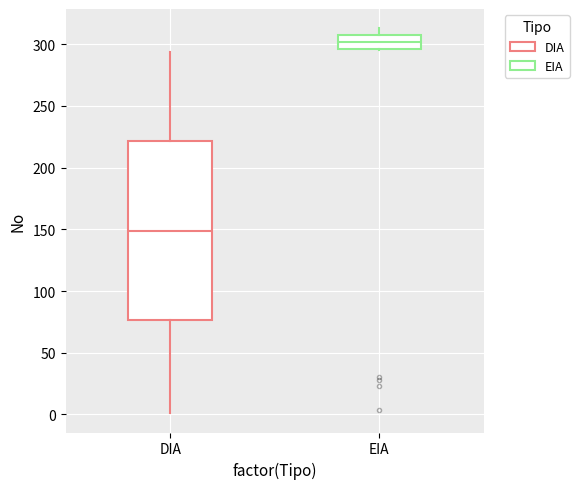

Reading left to right, read every box against the y-axis: the position of its median line, the range the box covers, and the ends of its whiskers. The values are not printed on the chart, so give them approximately, as read against the axis.

DIA: median 150, box 75 to 220, whiskers 0 to 295
EIA: median 300, box 295 to 310, whiskers 295 to 315